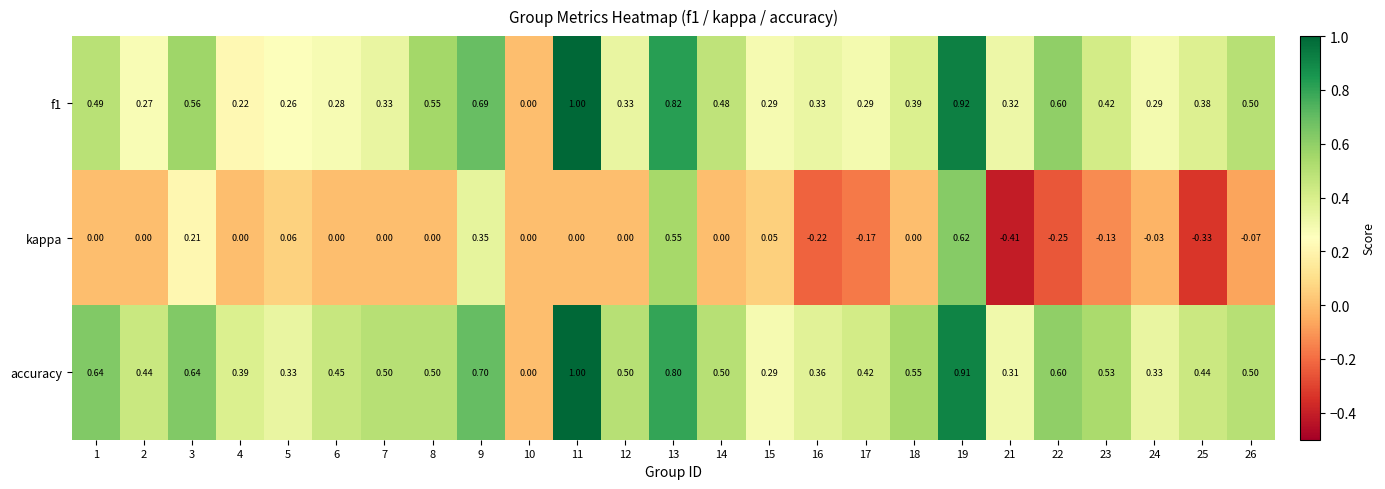

Which series has the largest range (max minus min)?

kappa